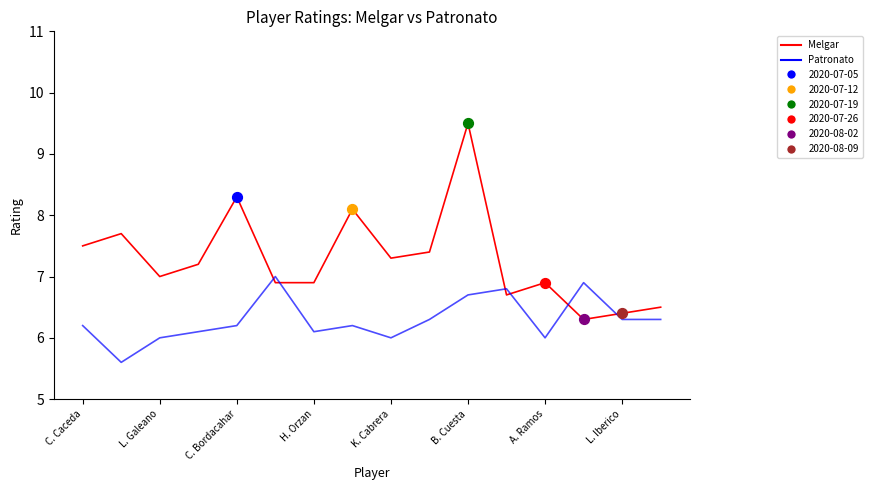

Which series has the largest range (max minus min)?

Melgar